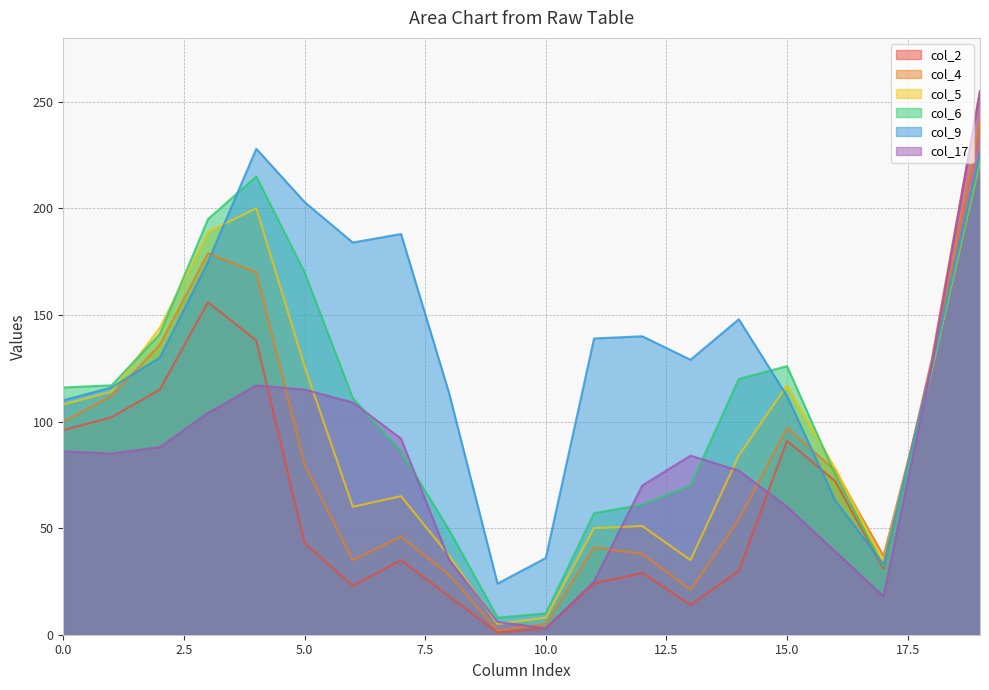

True or false: col_2 and col_6 cross at least once.

True